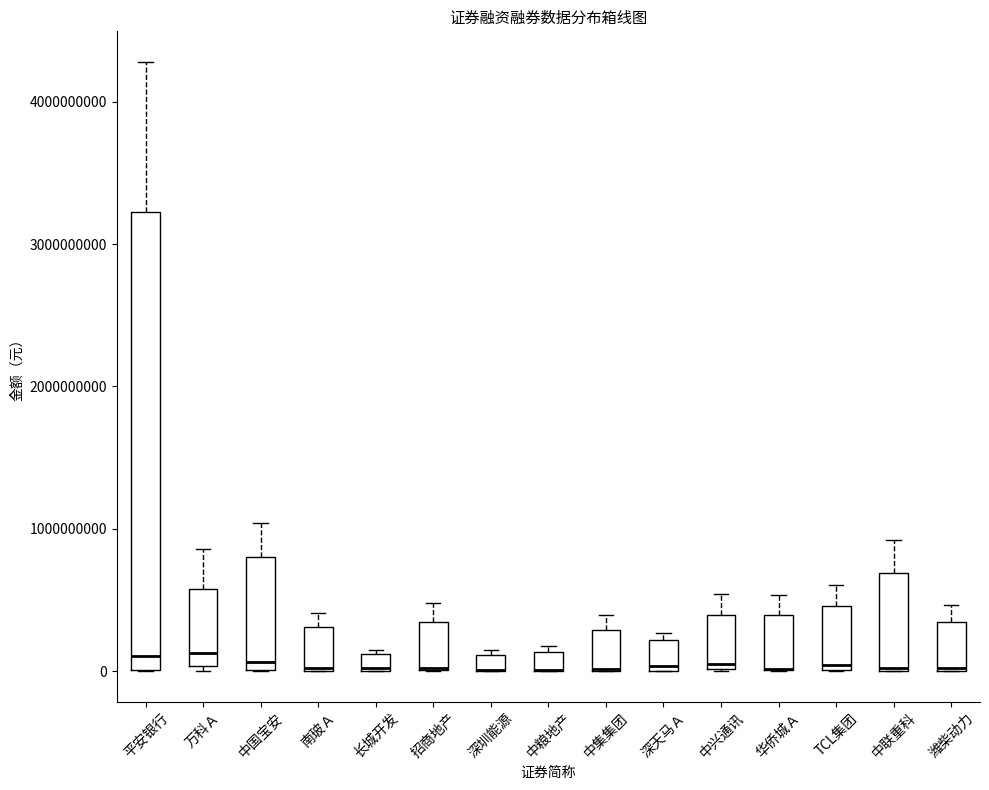

Where does the upper whisker of the box for 中兴通讯 end on the y-axis? The values are not printed on the chart, so give them approximately, as read against the axis.

500000000